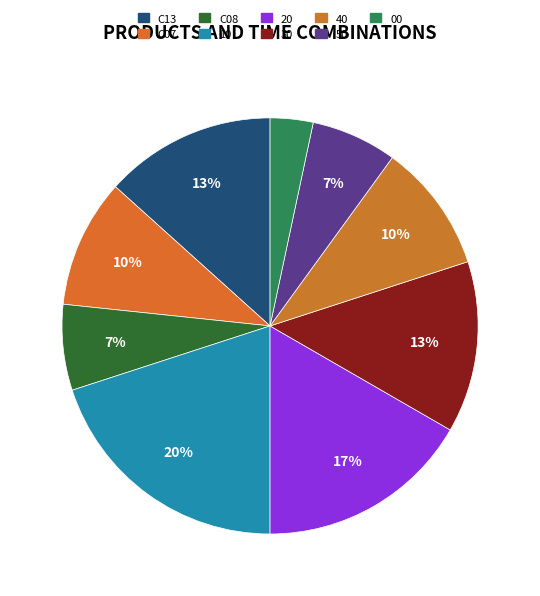

Is it true that 00 is 3% of the pie?

True